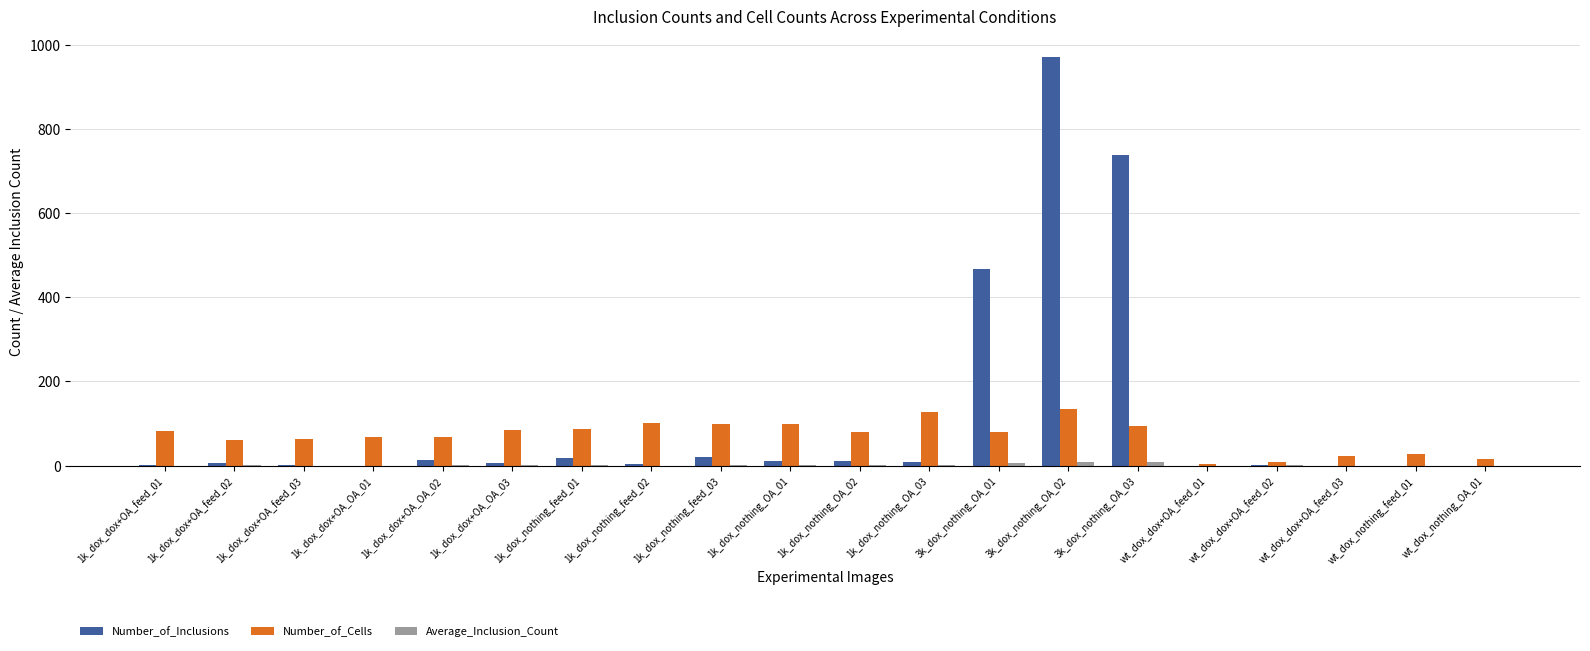

Is it true that Number_of_Inclusions equals 0.0 at wt_dox_nothing_feed_01?

True